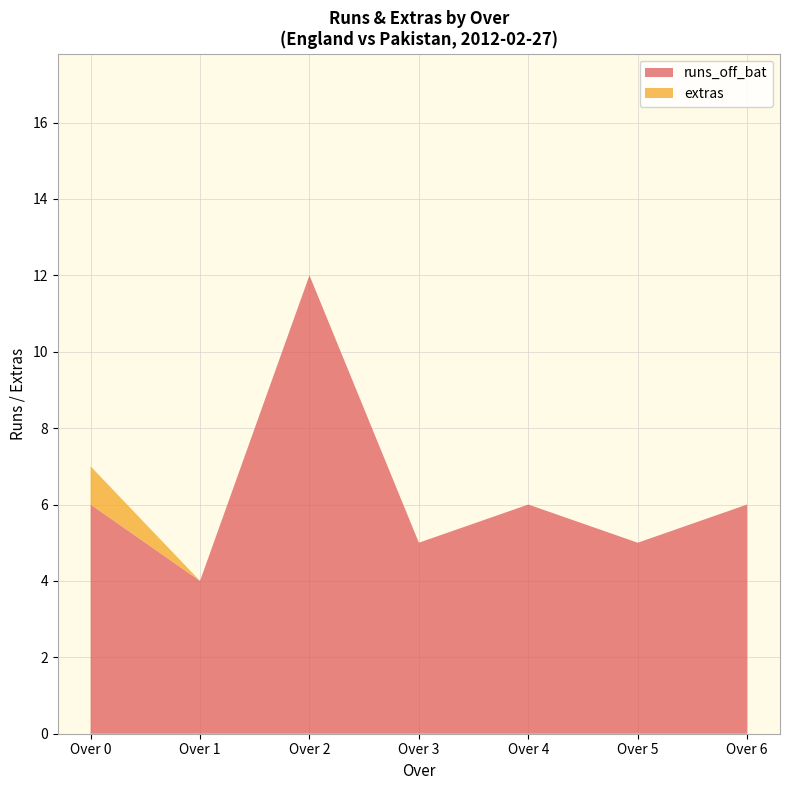

True or false: runs_off_bat has a value of 6 at Over 0.

True